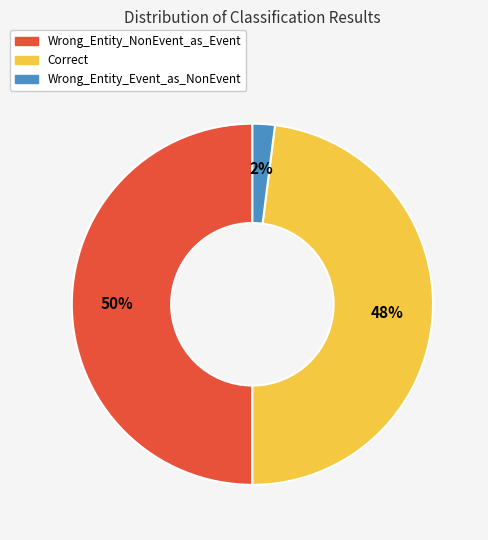

Does Wrong_Entity_Event_as_NonEvent represent more than half of the total?

No